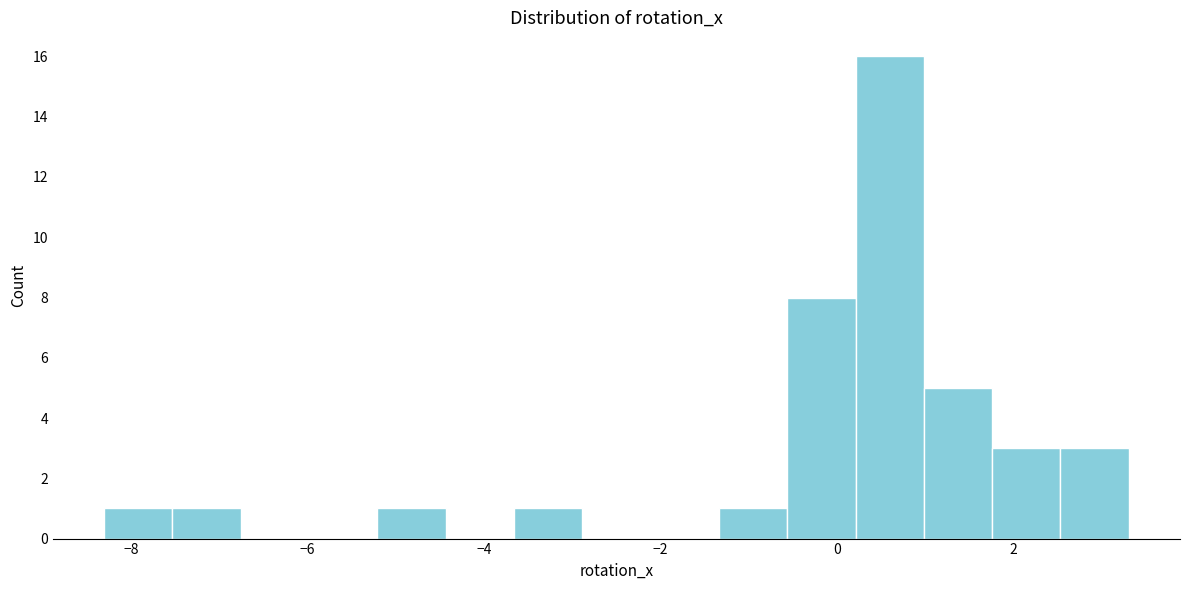

Read against the x-axis, roughly where is the centre of the tallest bar?

0.6